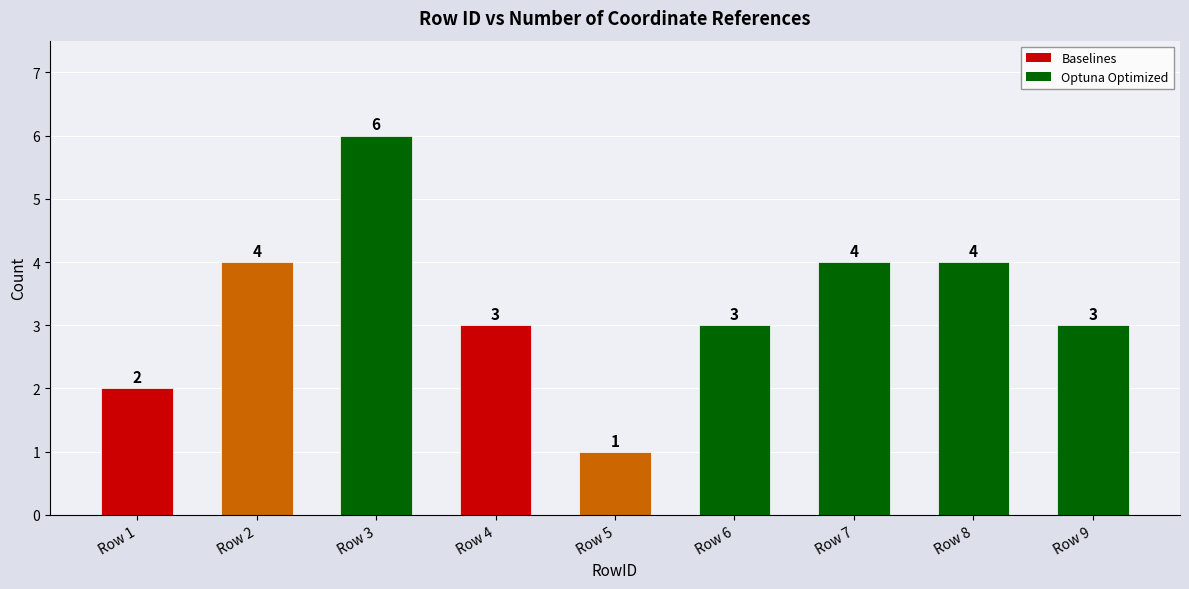

How many values are between 3 and 4?

6